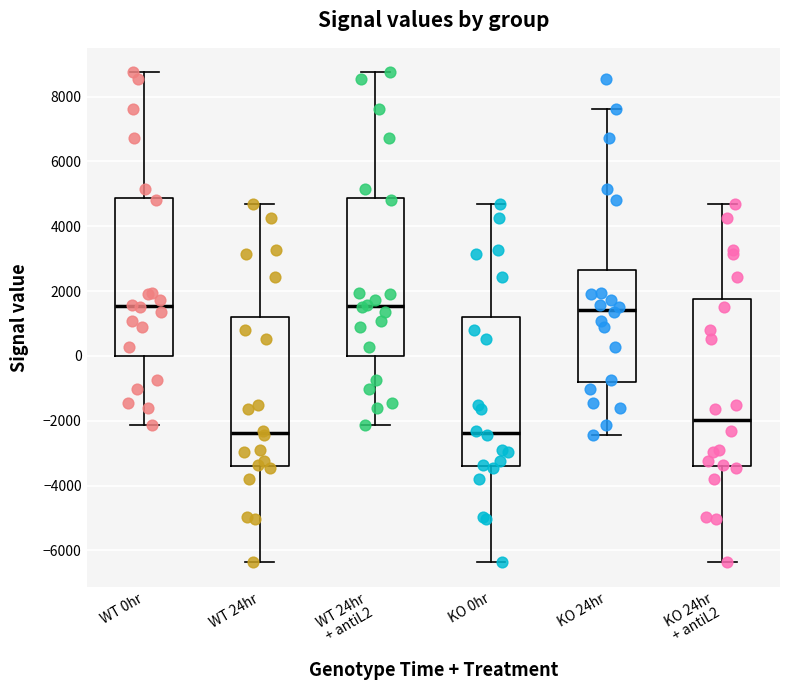

Which box is the tallest, from its lower edge to its upper edge?

KO 24hr + antiL2